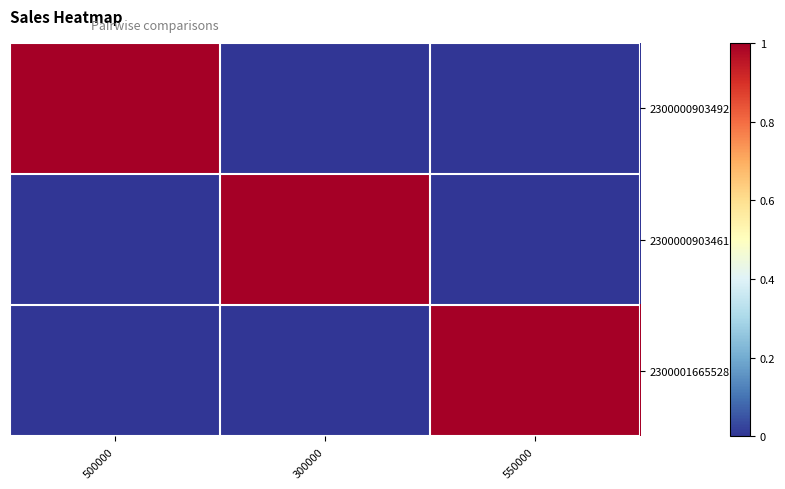

Reading right to left, what are all the values shown in this chart?

2300000903492: 550000=0	300000=0	500000=1
2300000903461: 550000=0	300000=1	500000=0
2300001665528: 550000=1	300000=0	500000=0